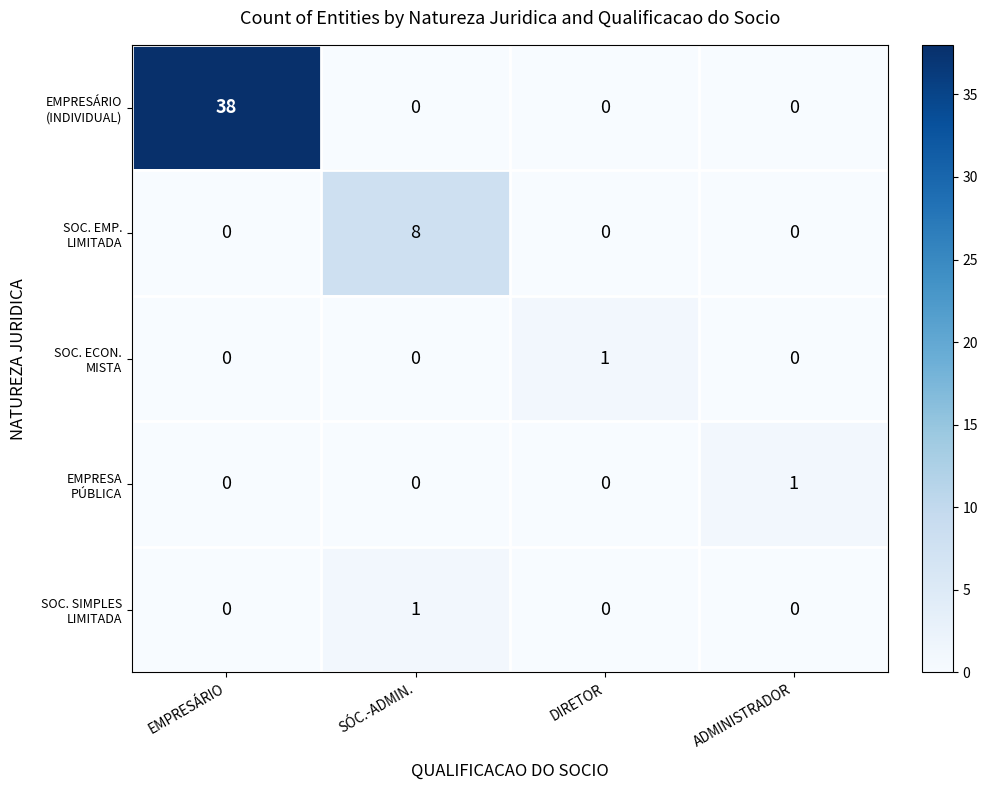

At which category is the sum across all series the highest?

EMPRESÁRIO